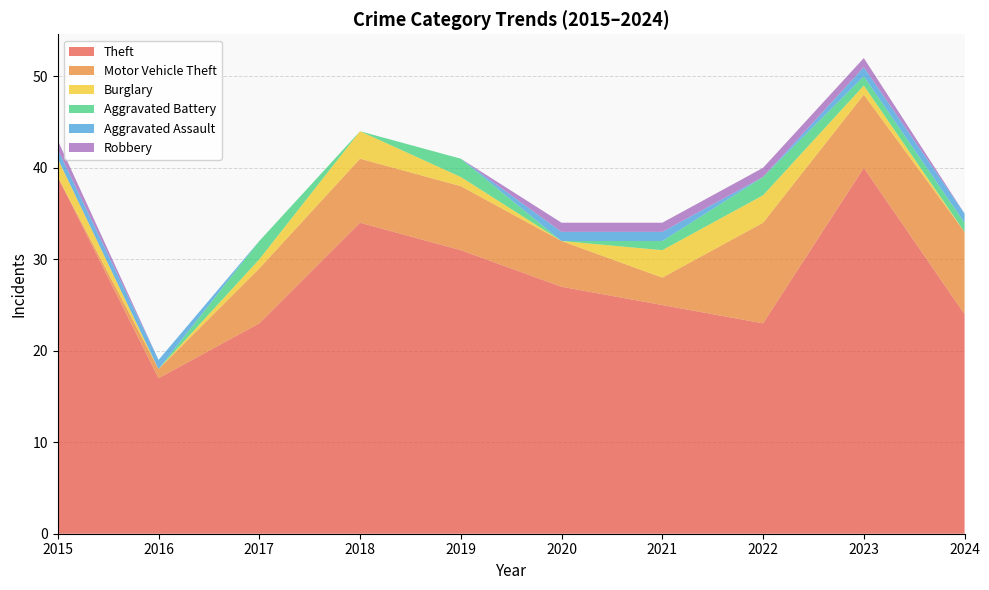

Reading left to right, transcribe all the data shown in this chart.

Theft: 2015=39	2016=17	2017=23	2018=34	2019=31	2020=27	2021=25	2022=23	2023=40	2024=24
Motor Vehicle Theft: 2015=0	2016=1	2017=6	2018=7	2019=7	2020=5	2021=3	2022=11	2023=8	2024=9
Burglary: 2015=2	2016=0	2017=1	2018=3	2019=1	2020=0	2021=3	2022=3	2023=1	2024=0
Aggravated Battery: 2015=0	2016=0	2017=2	2018=0	2019=2	2020=0	2021=1	2022=2	2023=1	2024=1
Aggravated Assault: 2015=1	2016=1	2017=0	2018=0	2019=0	2020=1	2021=1	2022=0	2023=1	2024=1
Robbery: 2015=1	2016=0	2017=0	2018=0	2019=0	2020=1	2021=1	2022=1	2023=1	2024=0